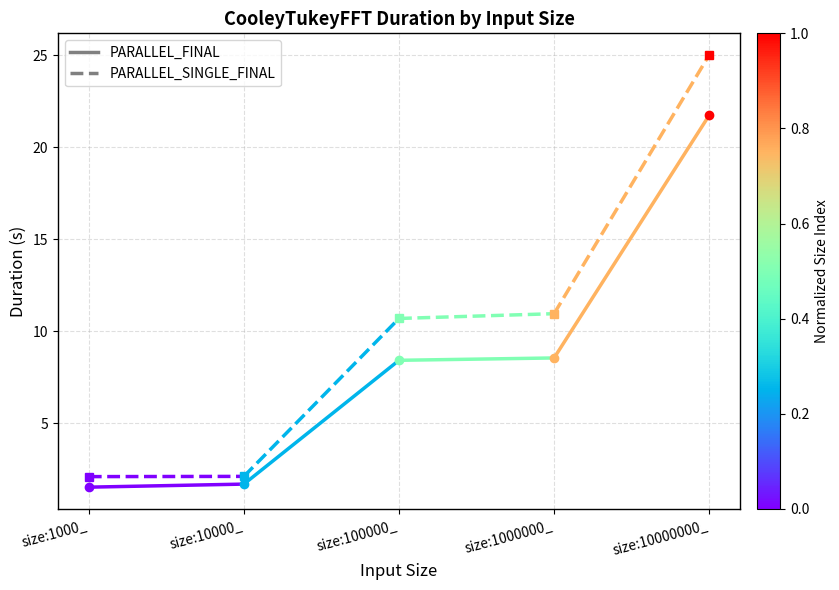

How many lines are shown in the chart?

2